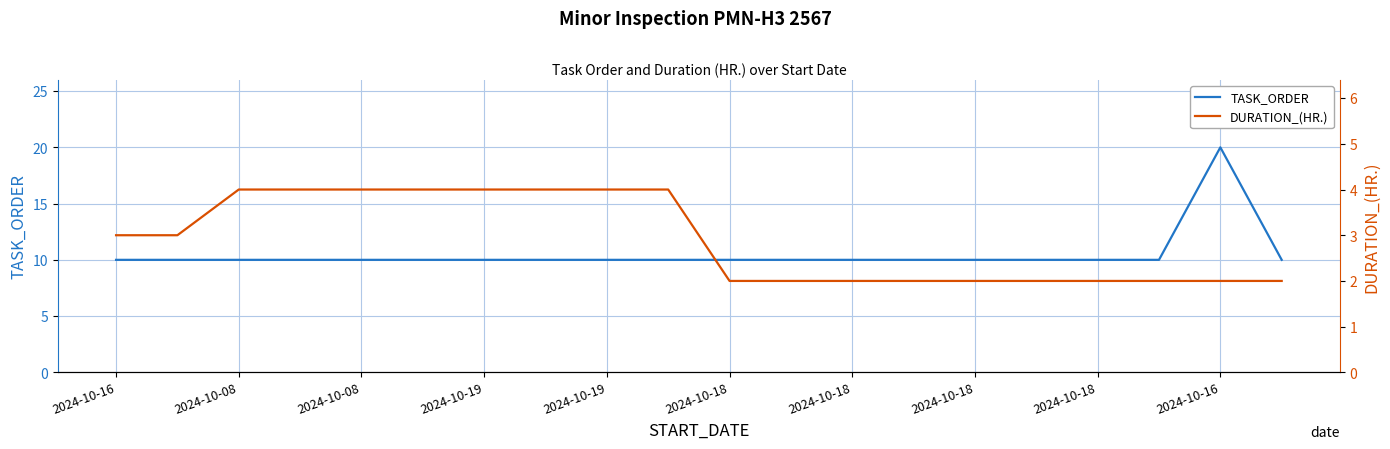

What are all the series names shown in the legend?

TASK_ORDER, DURATION_(HR.)